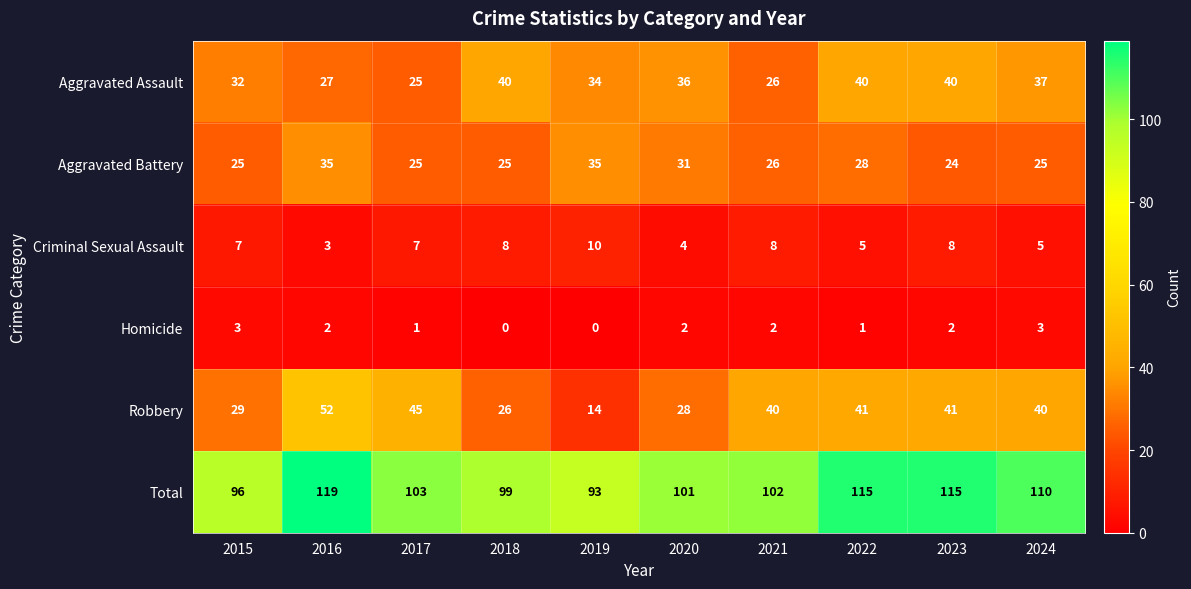

What is the maximum value shown in the chart?

119